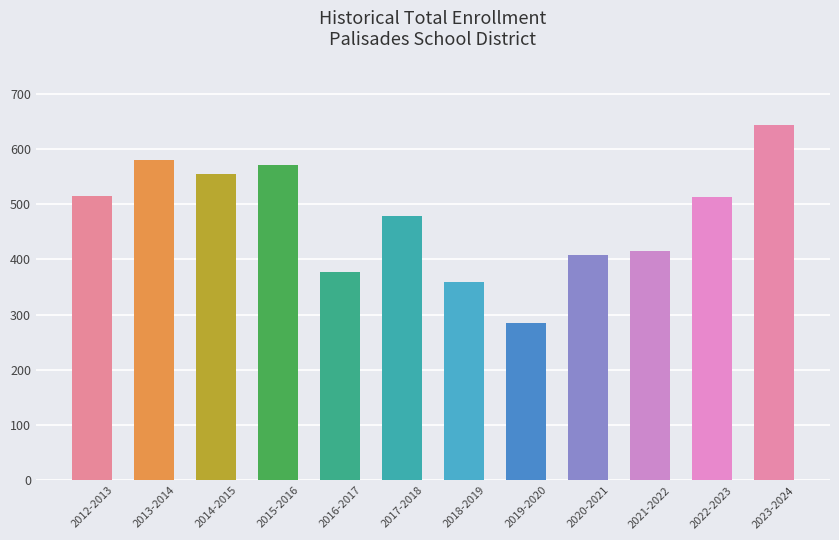

Between 2021-2022 and 2017-2018, which is larger?

2017-2018